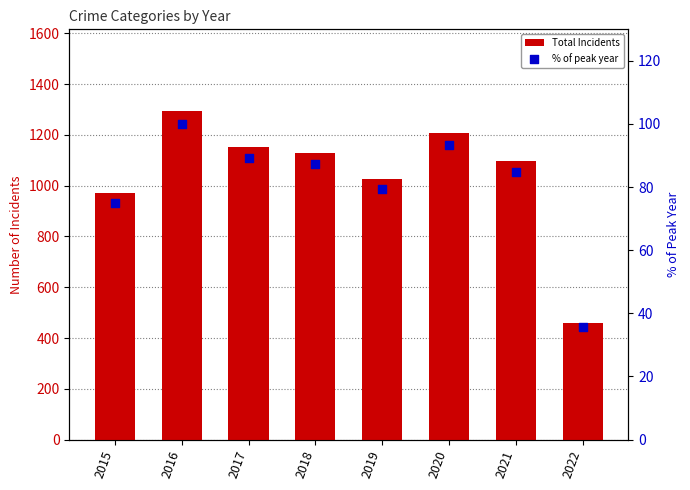

What is the total value across all series at 2016?

1393.0